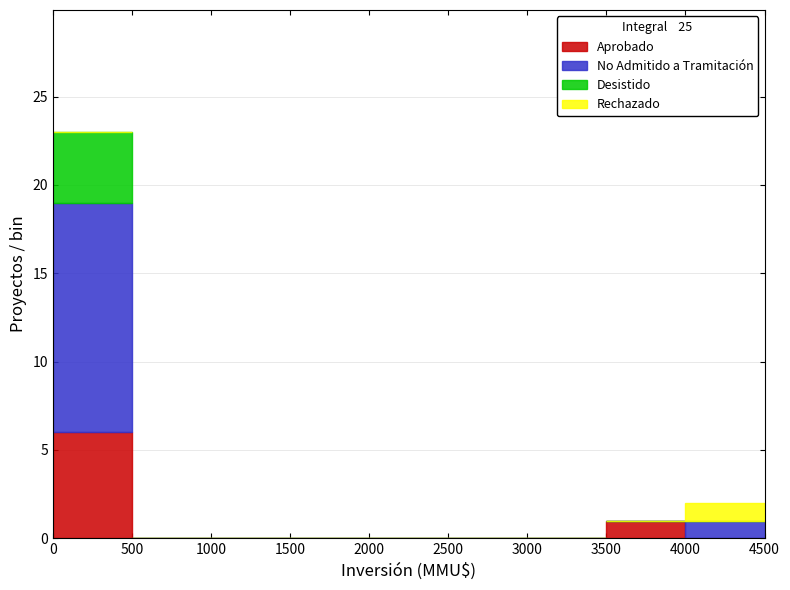

Reading left to right, list every stacked bar in this chart as the range it spans on the x-axis followed by its total height. The values are not printed on the chart, so give them approximately, as read against the axis.

0 to 500: 23
500 to 1000: 0
1000 to 1500: 0
1500 to 2000: 0
2000 to 2500: 0
2500 to 3000: 0
3000 to 3500: 0
3500 to 4000: 1
4000 to 4500: 2